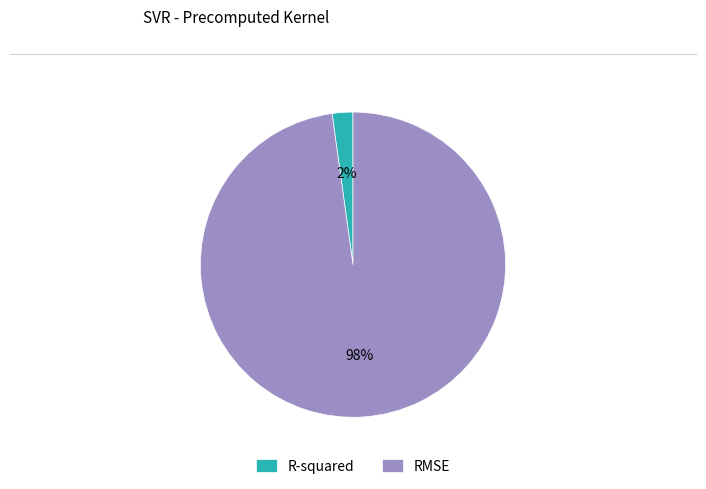

Which category has the smallest portion of the pie?

R-squared